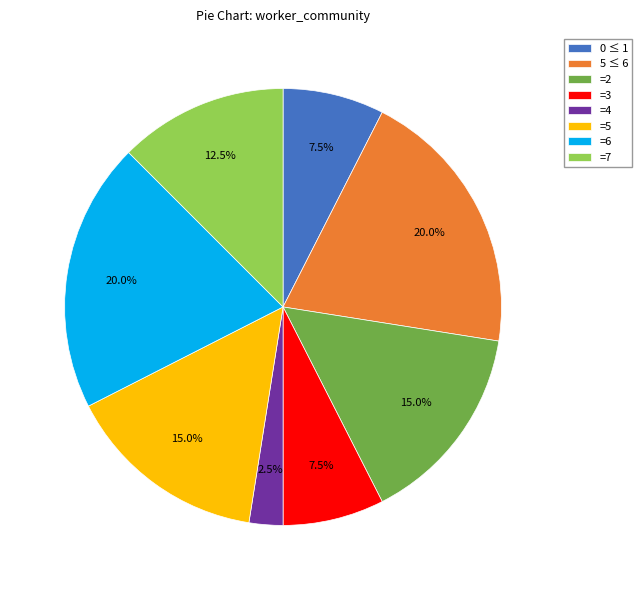

Which has a higher value, 5 ≤ 6 or =5?

5 ≤ 6